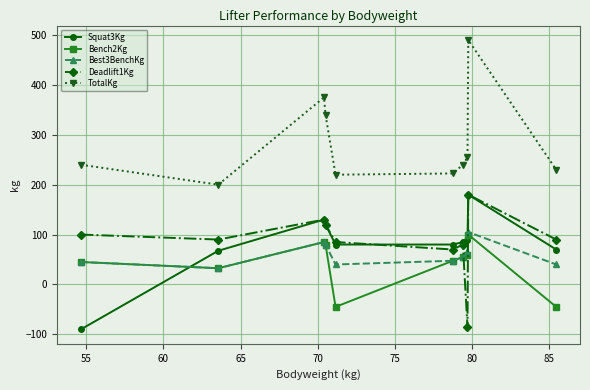

True or false: TotalKg has more than 0 interior local peaks.

True